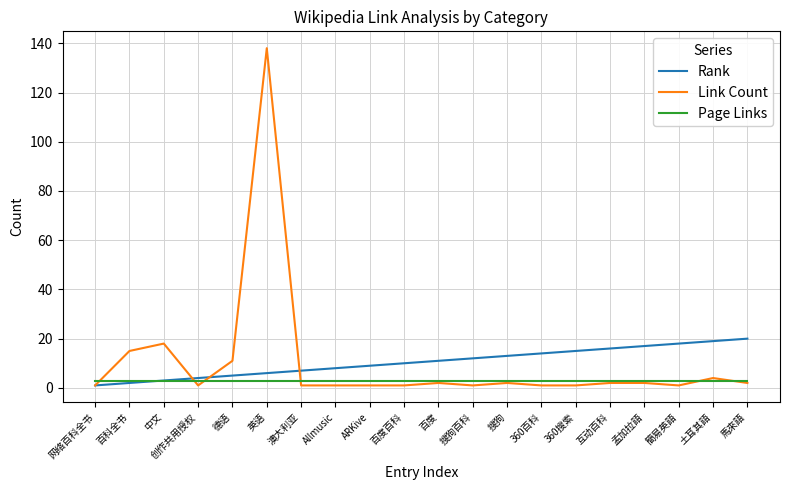

What is the greatest value displayed?

138